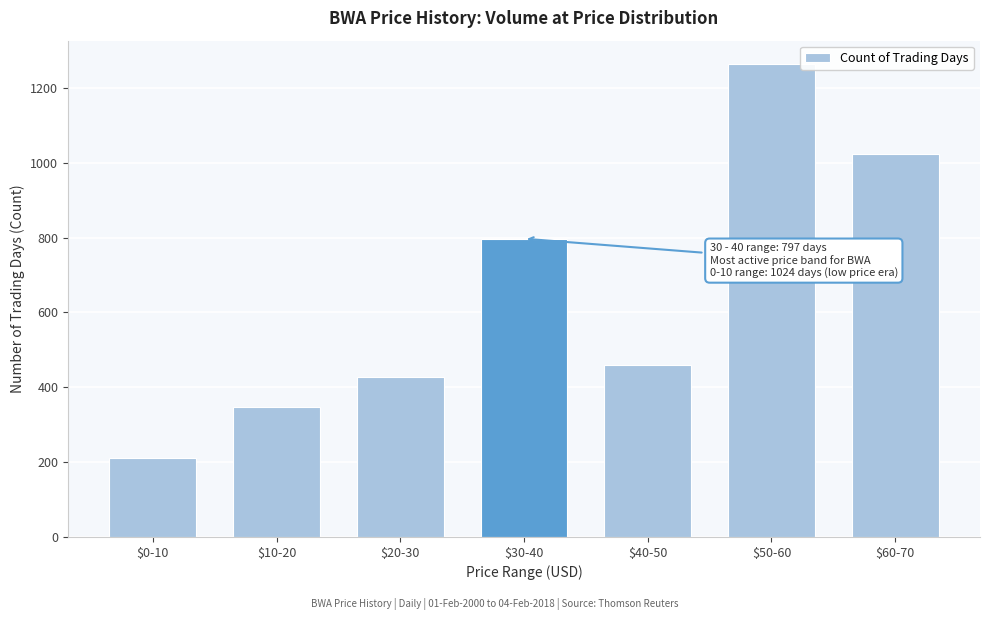

Reading left to right, what are all the values shown in this chart?

212	347	428	797	460	1263	1024